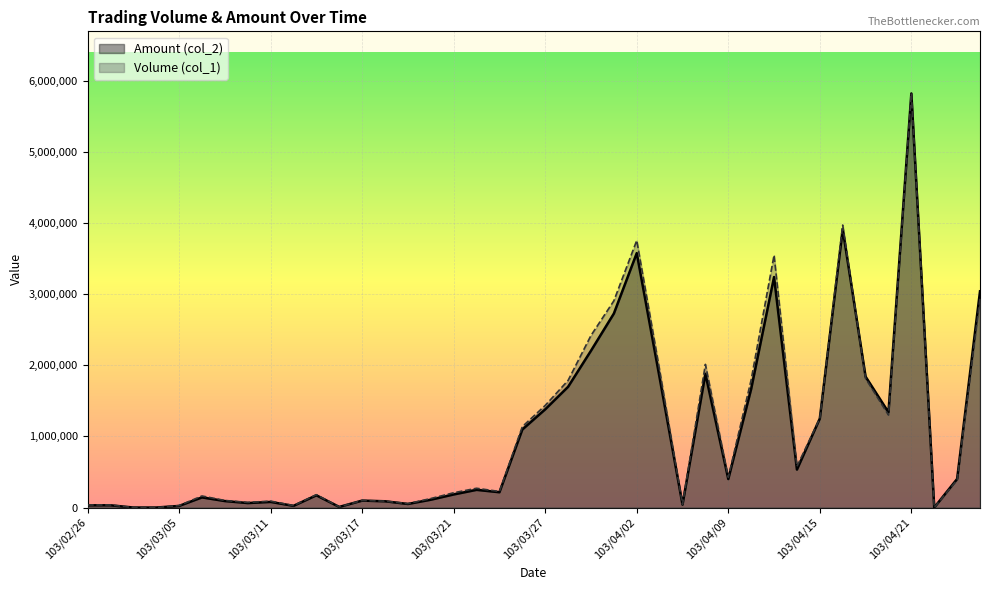

Which series ends up on top after the final intersection of Volume (col_1) and Amount (col_2)?

Amount (col_2)